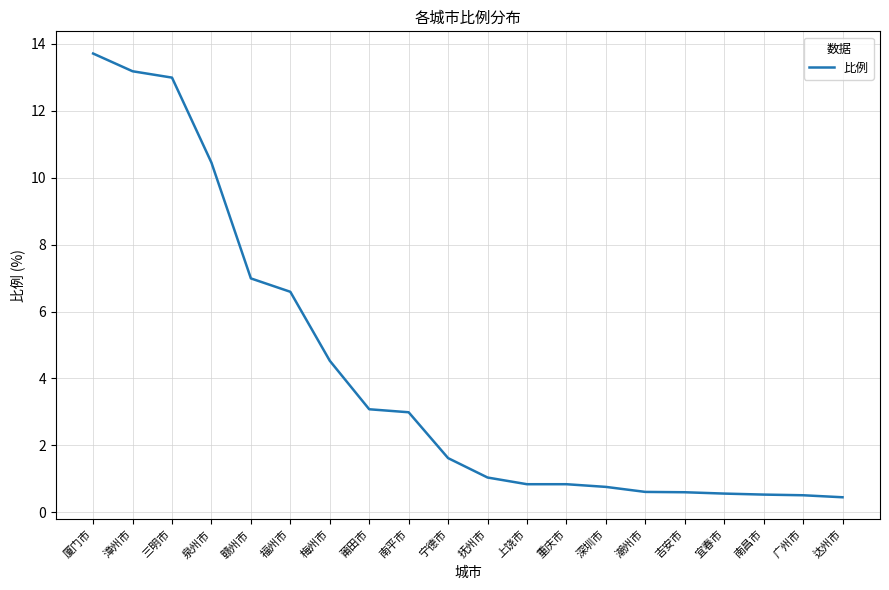

What position from the right is 南平市?

12